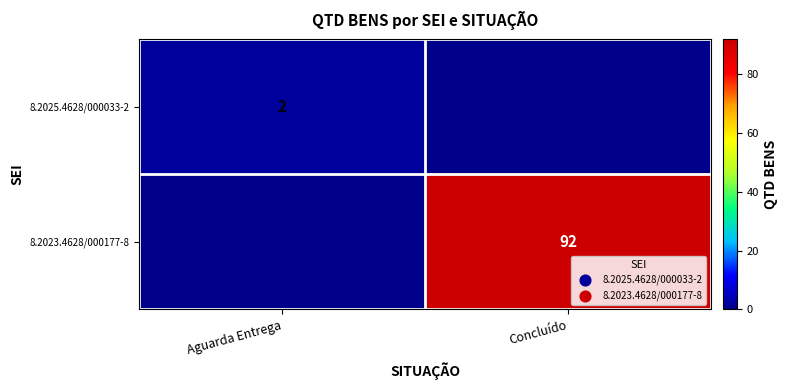

True or false: 8.2023.4628/000177-8 has a value of 92 at Concluído.

True